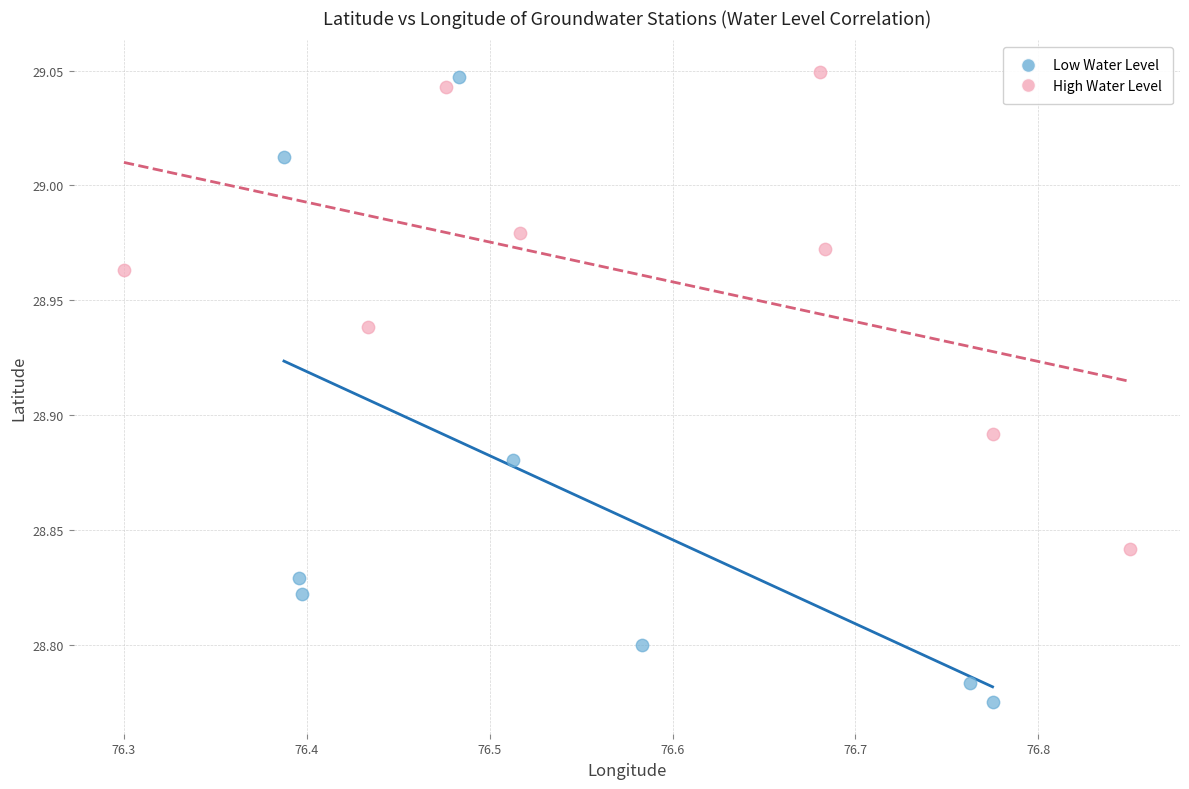

Which series contains the lowest Y value?

Low Water Level